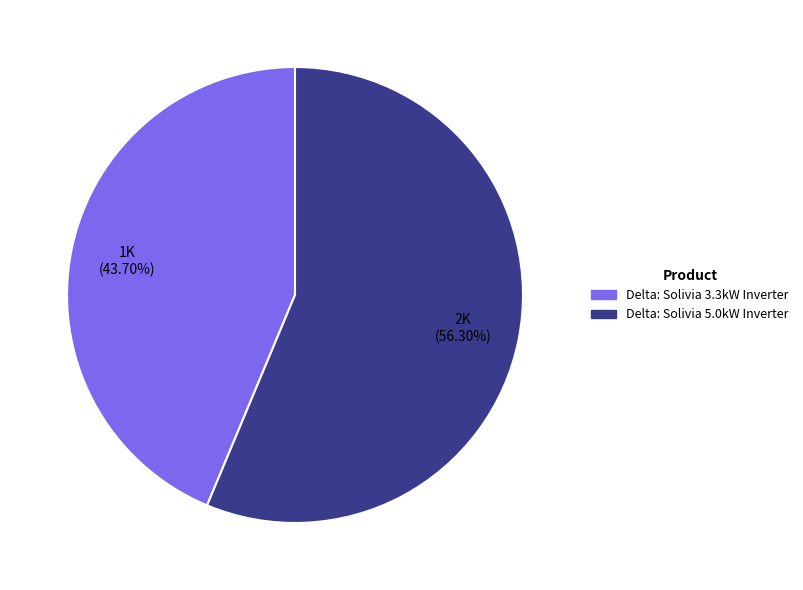

Rank the categories by value from highest to lowest.

Delta: Solivia 5.0kW Inverter, Delta: Solivia 3.3kW Inverter